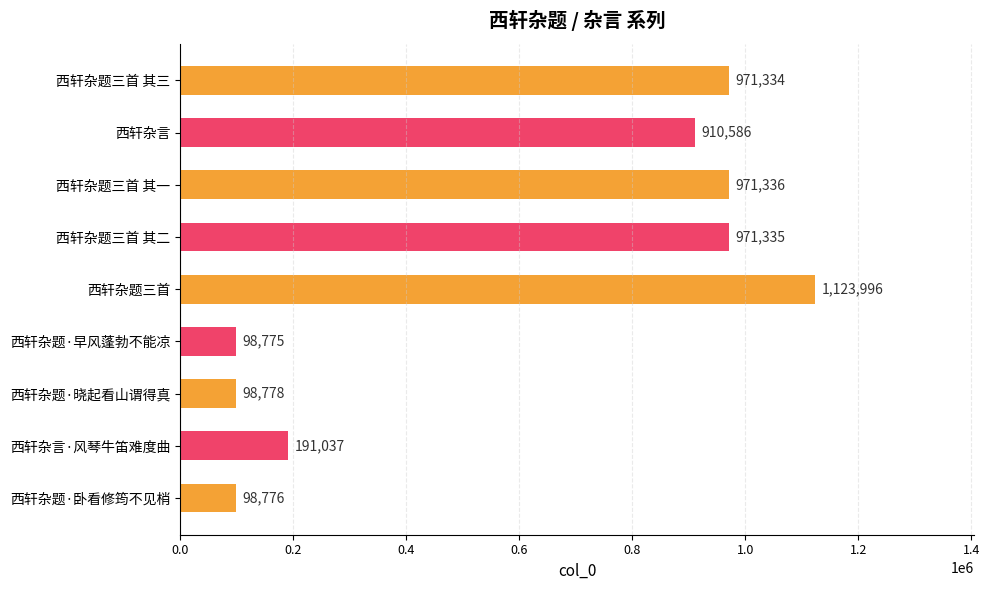

Rank the categories by value from lowest to highest.

西轩杂题·早风蓬勃不能凉, 西轩杂题·卧看修筠不见梢, 西轩杂题·晓起看山谓得真, 西轩杂言·风琴牛笛难度曲, 西轩杂言, 西轩杂题三首 其三, 西轩杂题三首 其二, 西轩杂题三首 其一, 西轩杂题三首